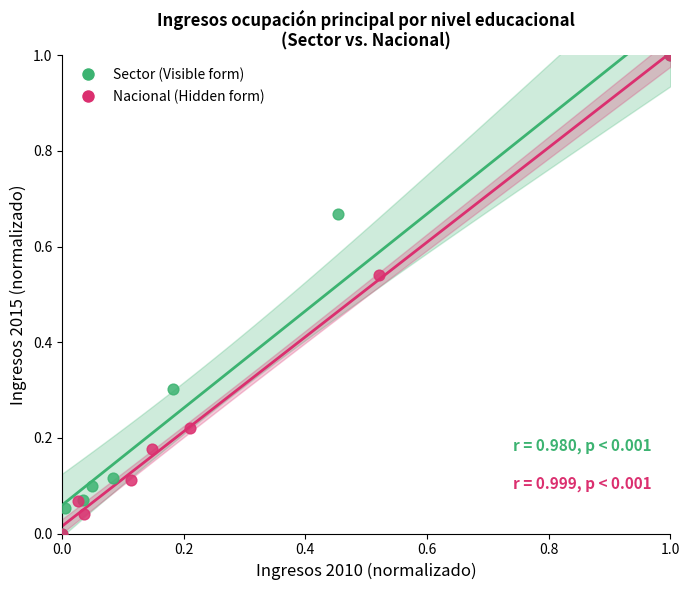

What are all the series names shown in the legend?

Sector (Visible form), Nacional (Hidden form)